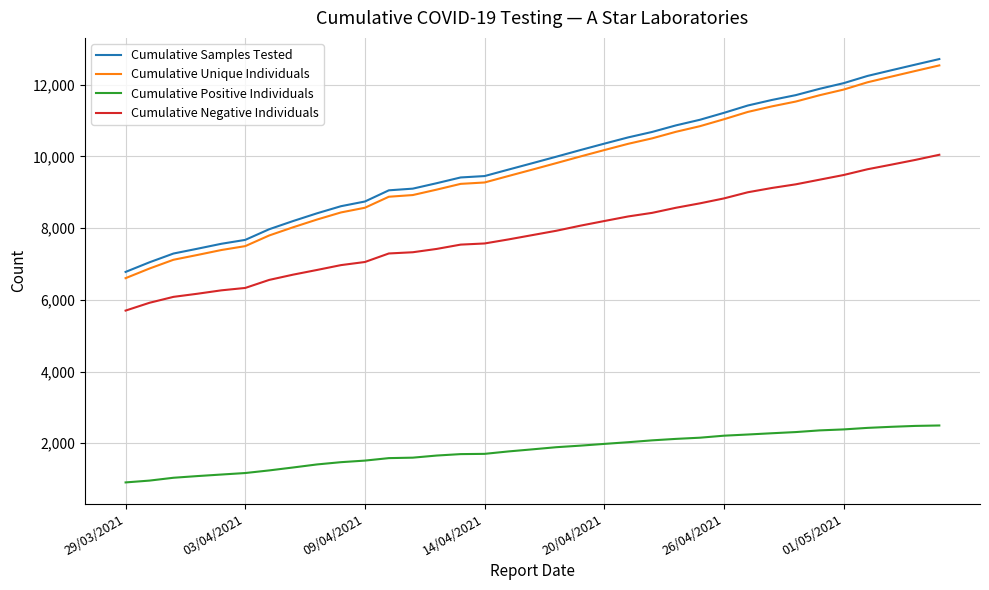

Which series has the widest spread of values?

Cumulative Samples Tested